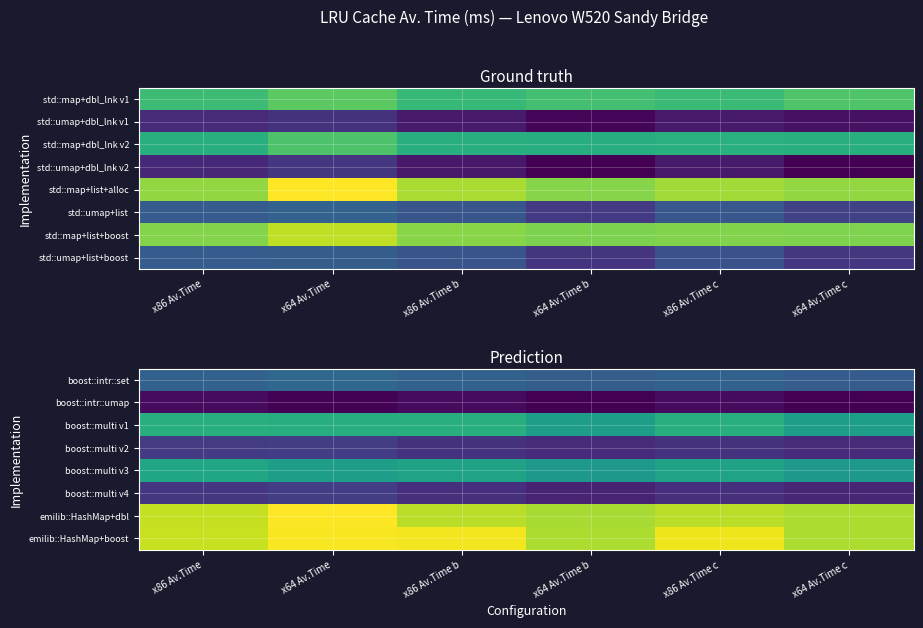

Is the value of emilib::HashMap+boost at x86 Av.Time greater than the value of boost::intr::set at x86 Av.Time c?

Yes